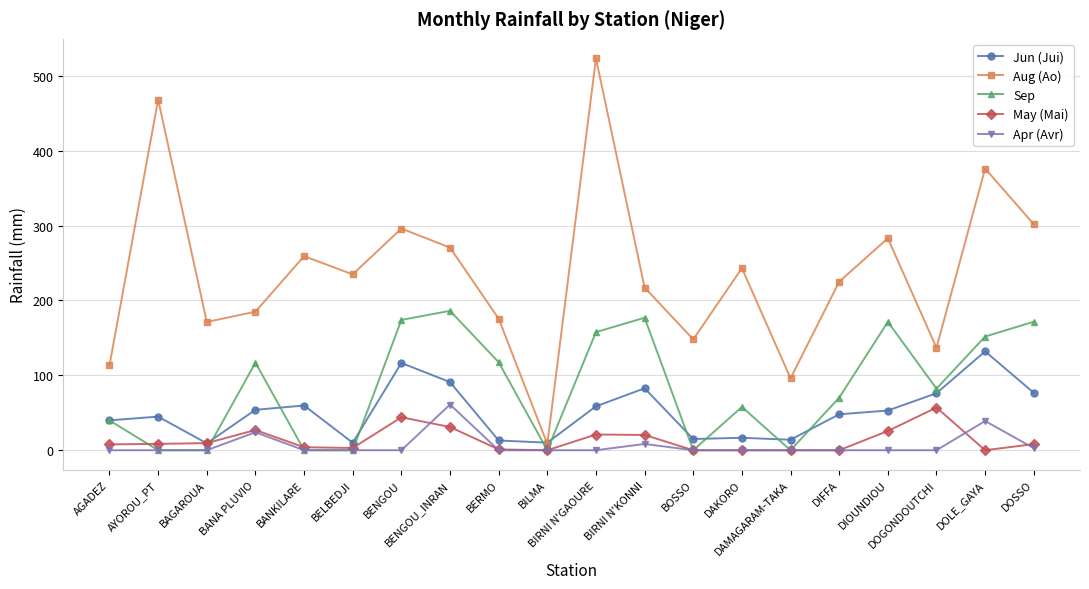

What is the difference between the highest and lowest values at DAKORO?

243.1